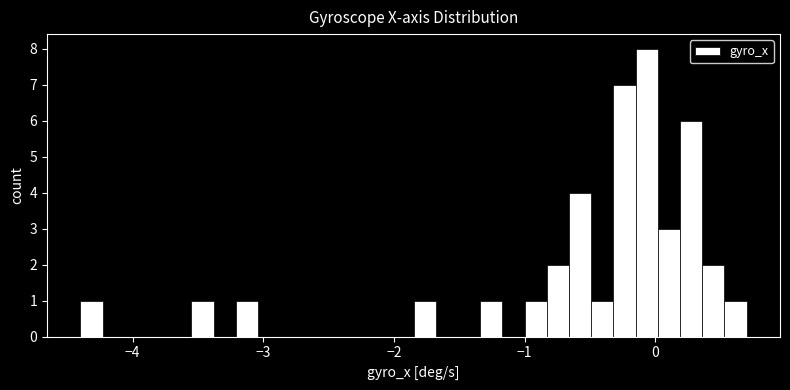

Read against the x-axis, roughly where is the centre of the tallest bar?

-0.1